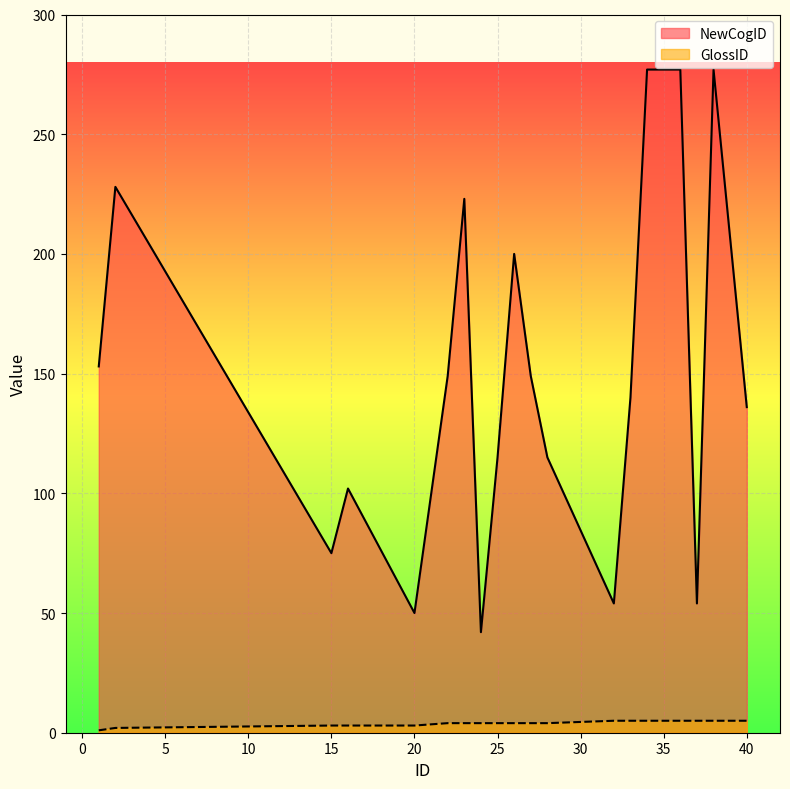

Is the value of GlossID at 32 greater than the value of NewCogID at 15?

No